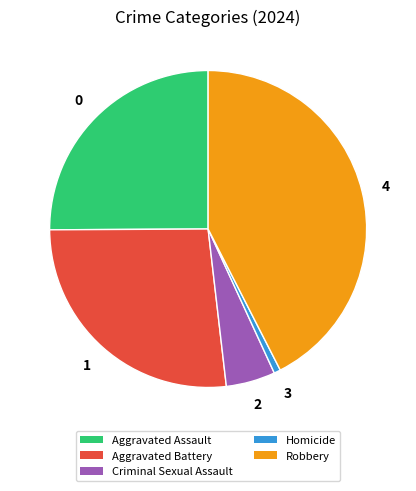

What is the ratio of the value at Aggravated Assault to the value at Aggravated Battery?

0.9